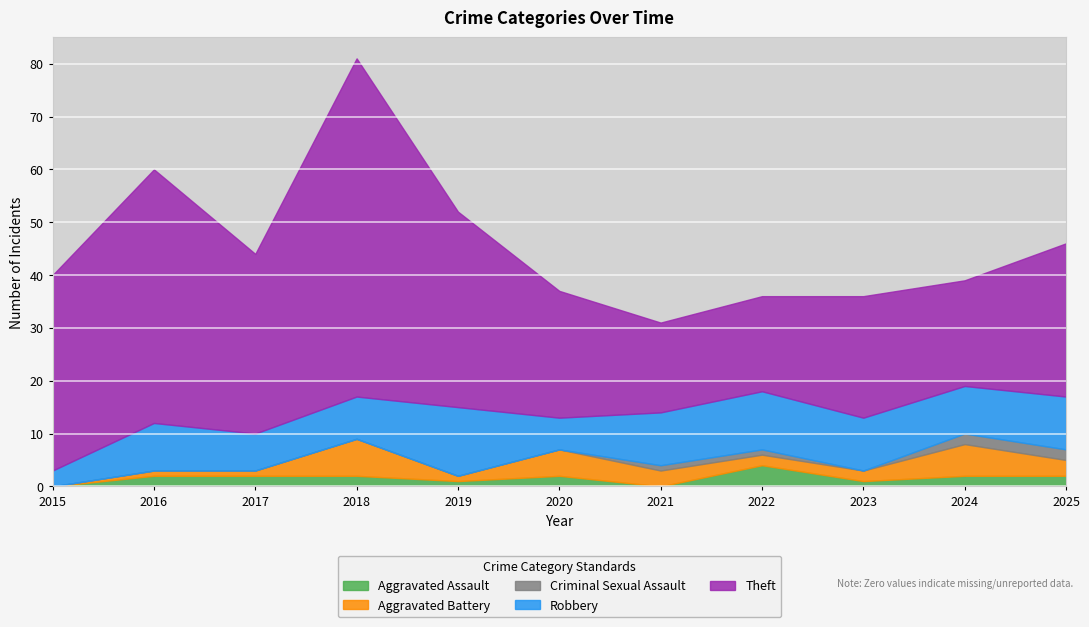

What is the difference between the Theft values at 2025 and 2017?

5